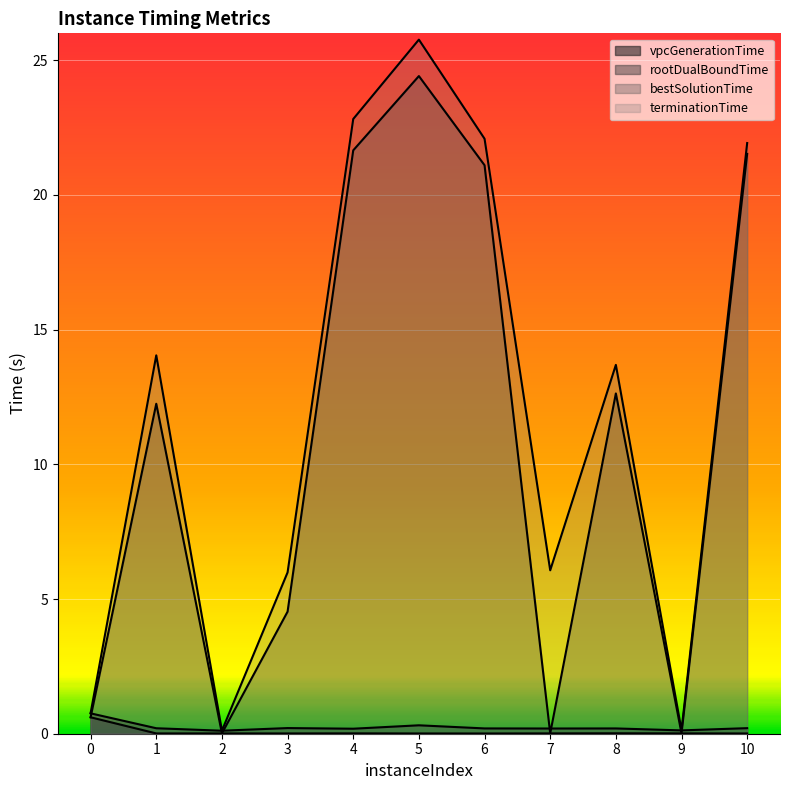

Rank the series at 5 from highest to lowest value.

terminationTime, bestSolutionTime, rootDualBoundTime, vpcGenerationTime